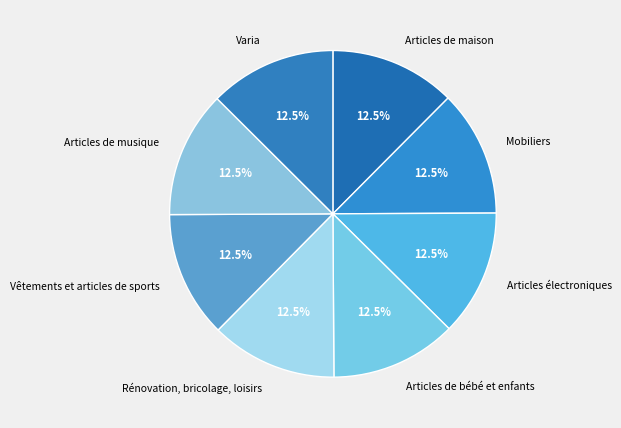

Approximately how many times larger is the value at Articles électroniques compared to Articles de bébé et enfants?

1.0